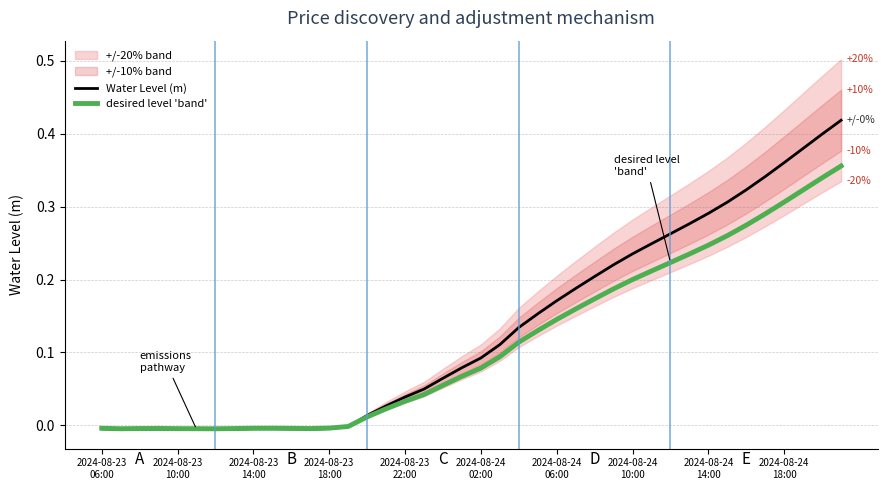

Which series changed the most between 2024-08-24 10:00 and 2024-08-24 14:00?

Water Level (m)